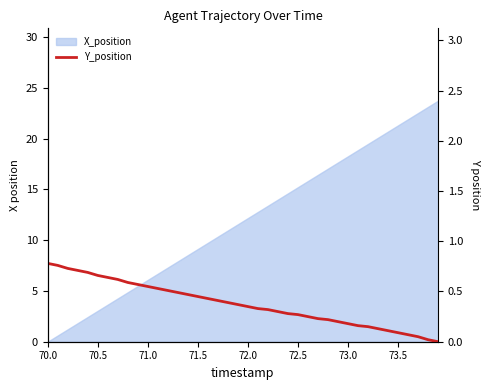

True or false: there are more than 0 points higher than both neighbors.

False